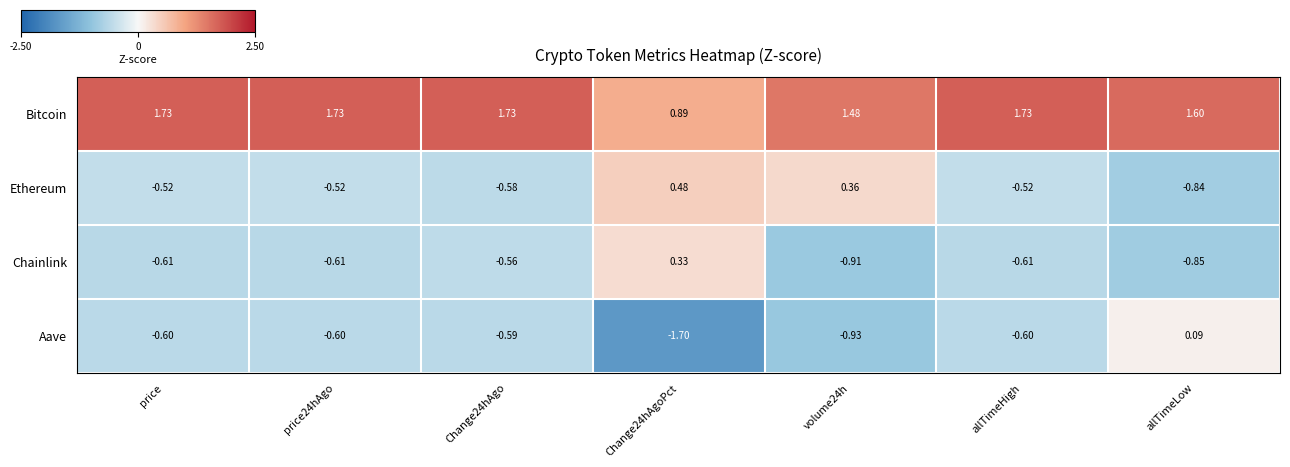

Rank the series at allTimeLow from lowest to highest value.

Chainlink, Ethereum, Aave, Bitcoin